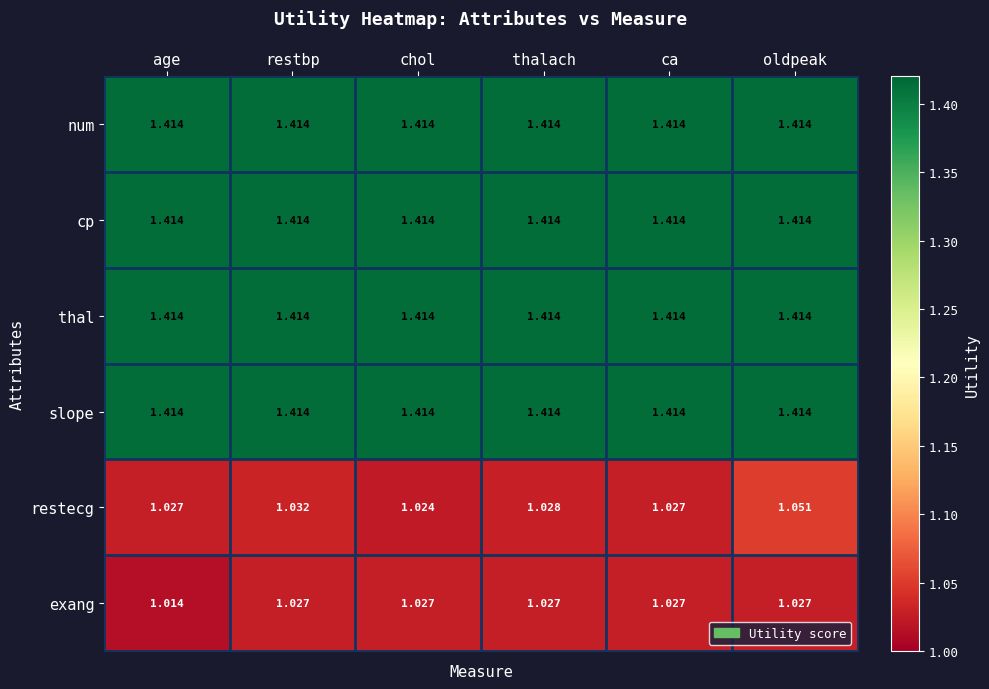

What is the total value across all series at ca?

7.7